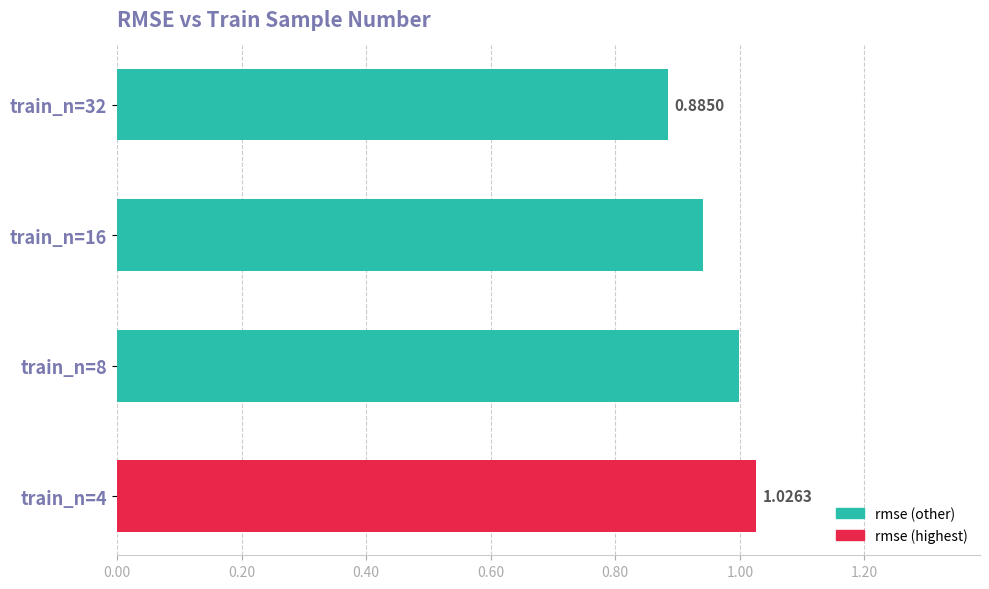

Which has a higher value, train_n=16 or train_n=8?

train_n=8